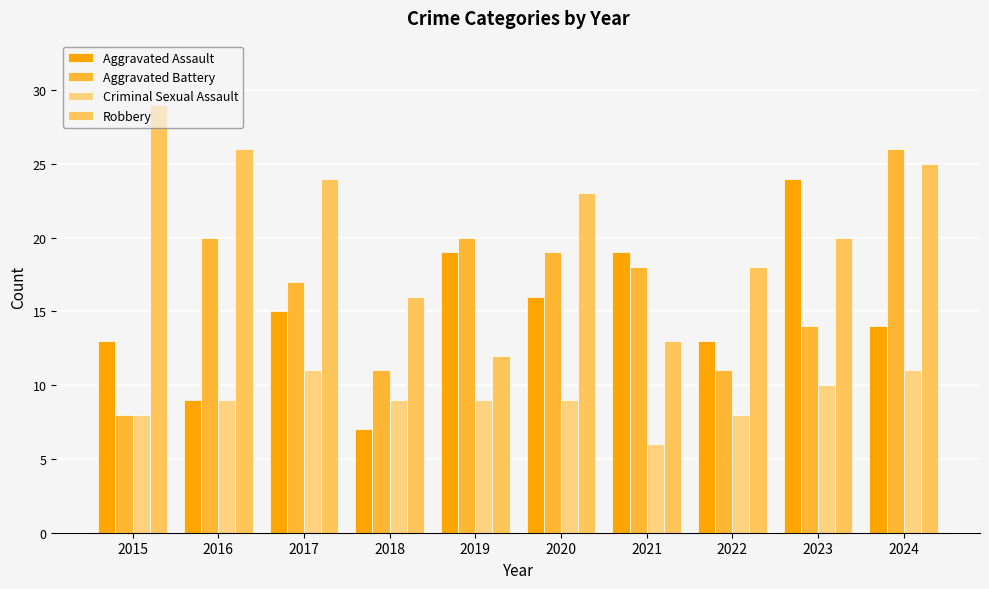

True or false: Aggravated Assault has a value of 24 at 2023.

True